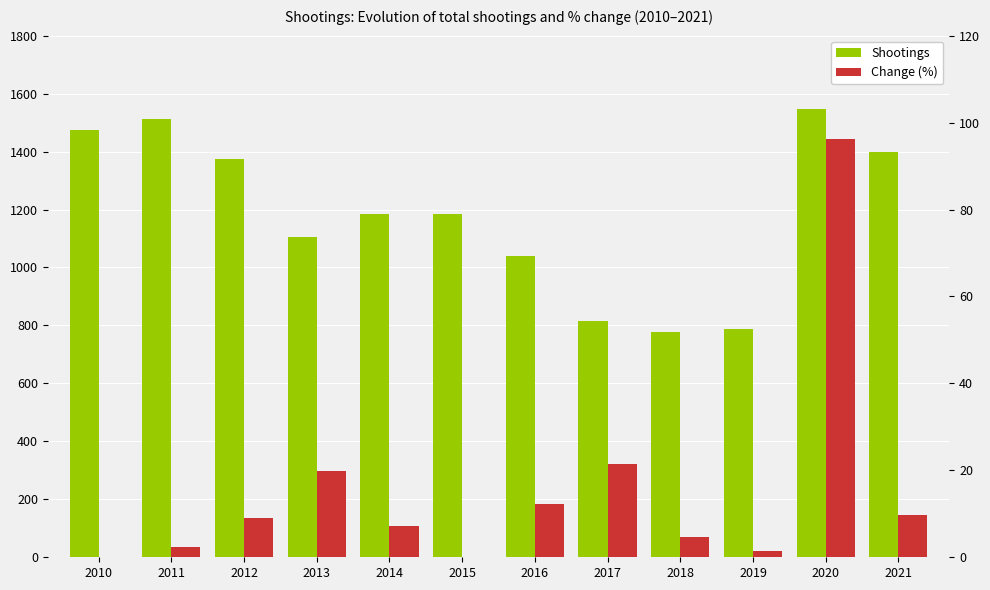

What is the difference between the Shootings values at 2012 and 2014?

193.0